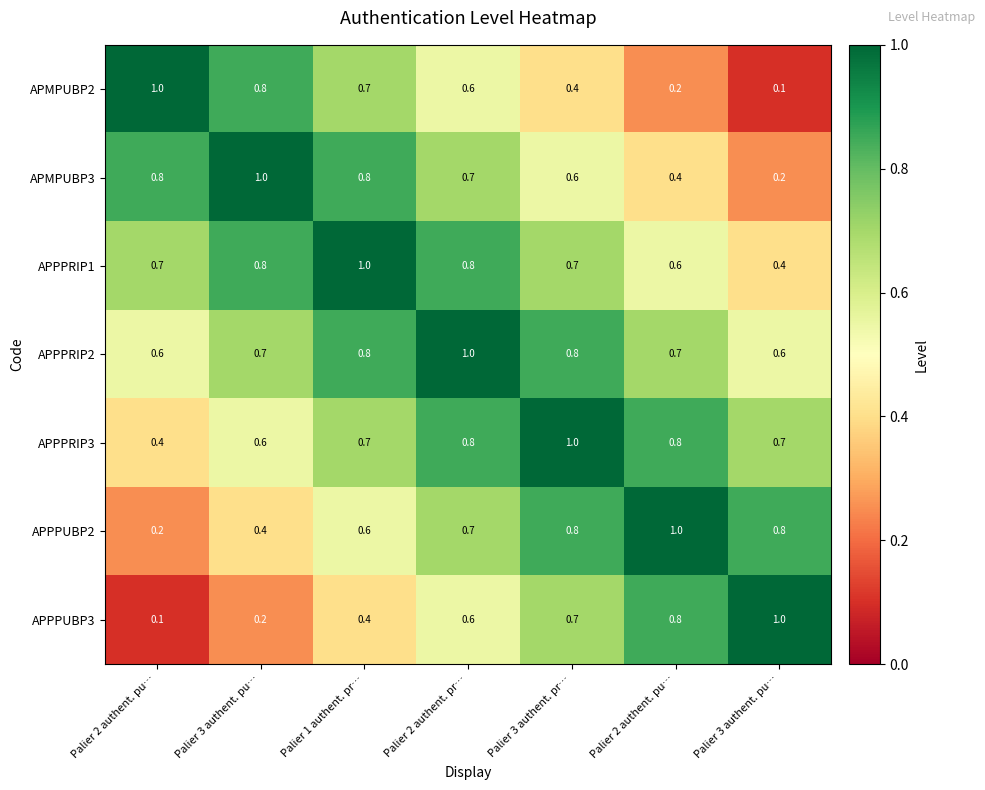

How many data points does each series have?

7